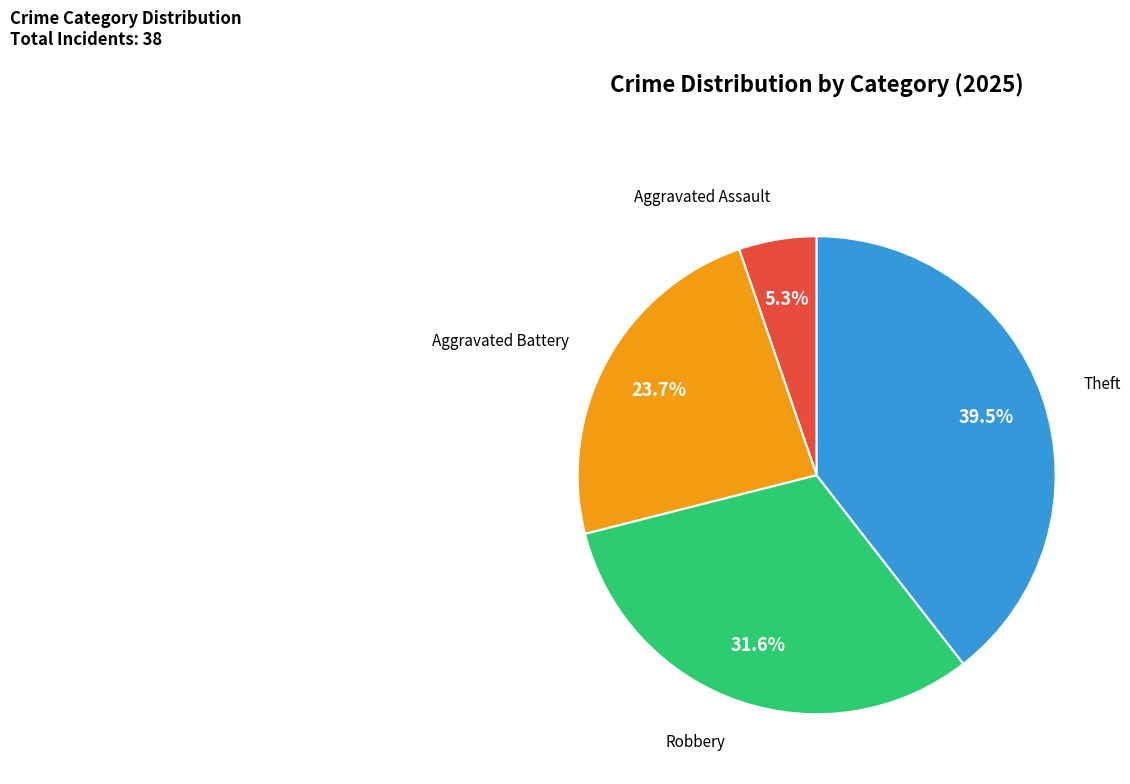

Is the sum of Theft and Robbery greater than half?

Yes